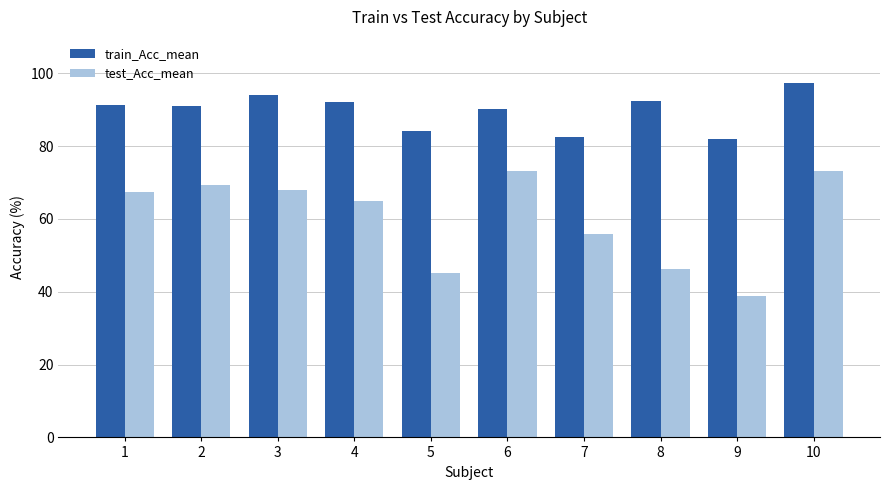

Which label corresponds to the smallest value in the chart?

9